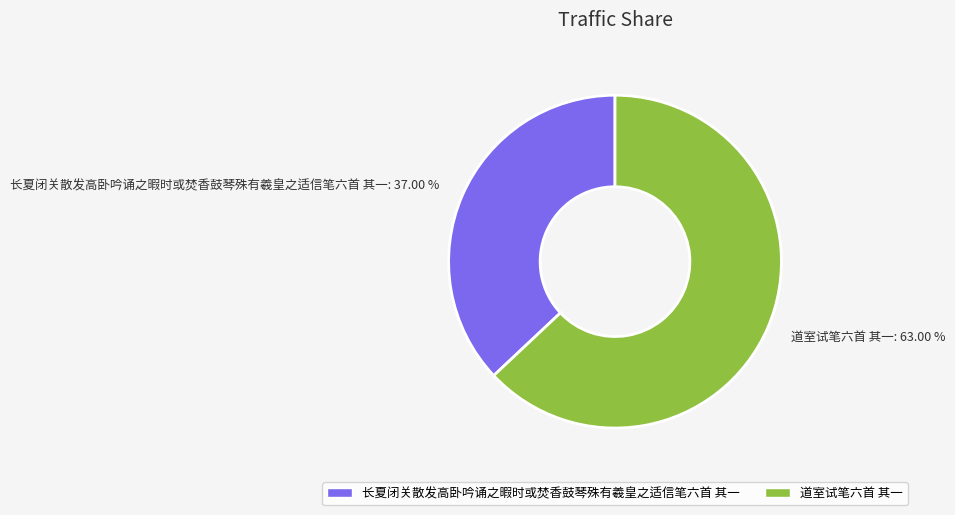

What is the ratio of the value at 长夏闭关散发高卧吟诵之暇时或焚香鼓琴殊有羲皇之适信笔六首 其一 to the value at 道室试笔六首 其一?

0.6